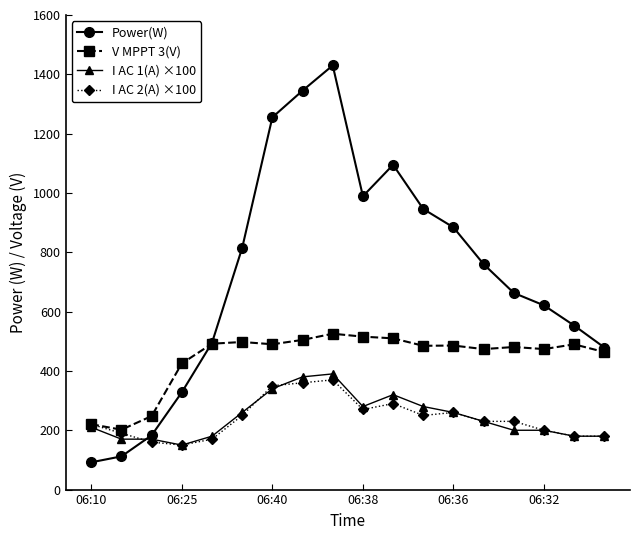

True or false: I AC 2(A) ×100 has more than 1 points higher than both neighbors.

True